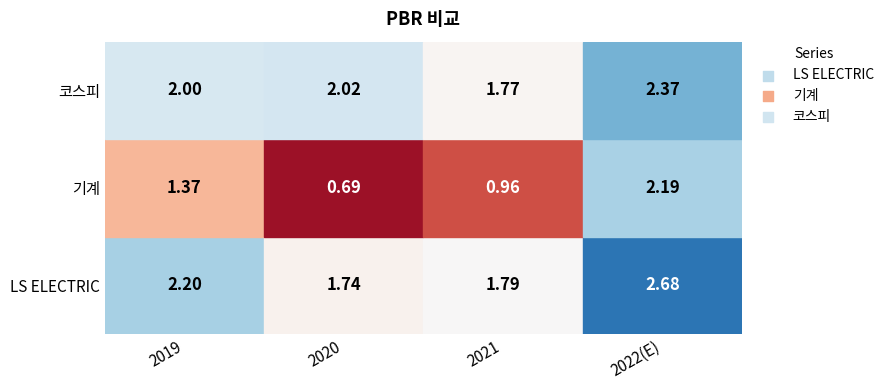

What value does the LS ELECTRIC series have at 2022(E)?

2.7